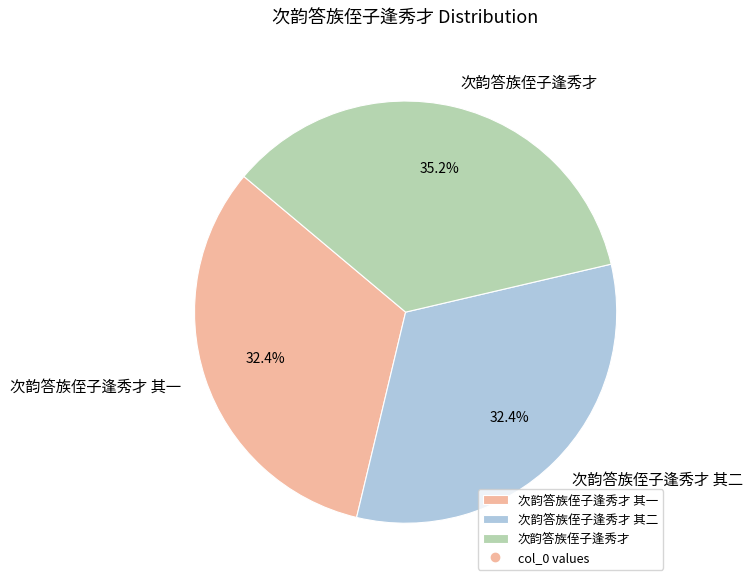

What is the ratio of the value at 次韵答族侄子逢秀才 其二 to the value at 次韵答族侄子逢秀才?

0.9